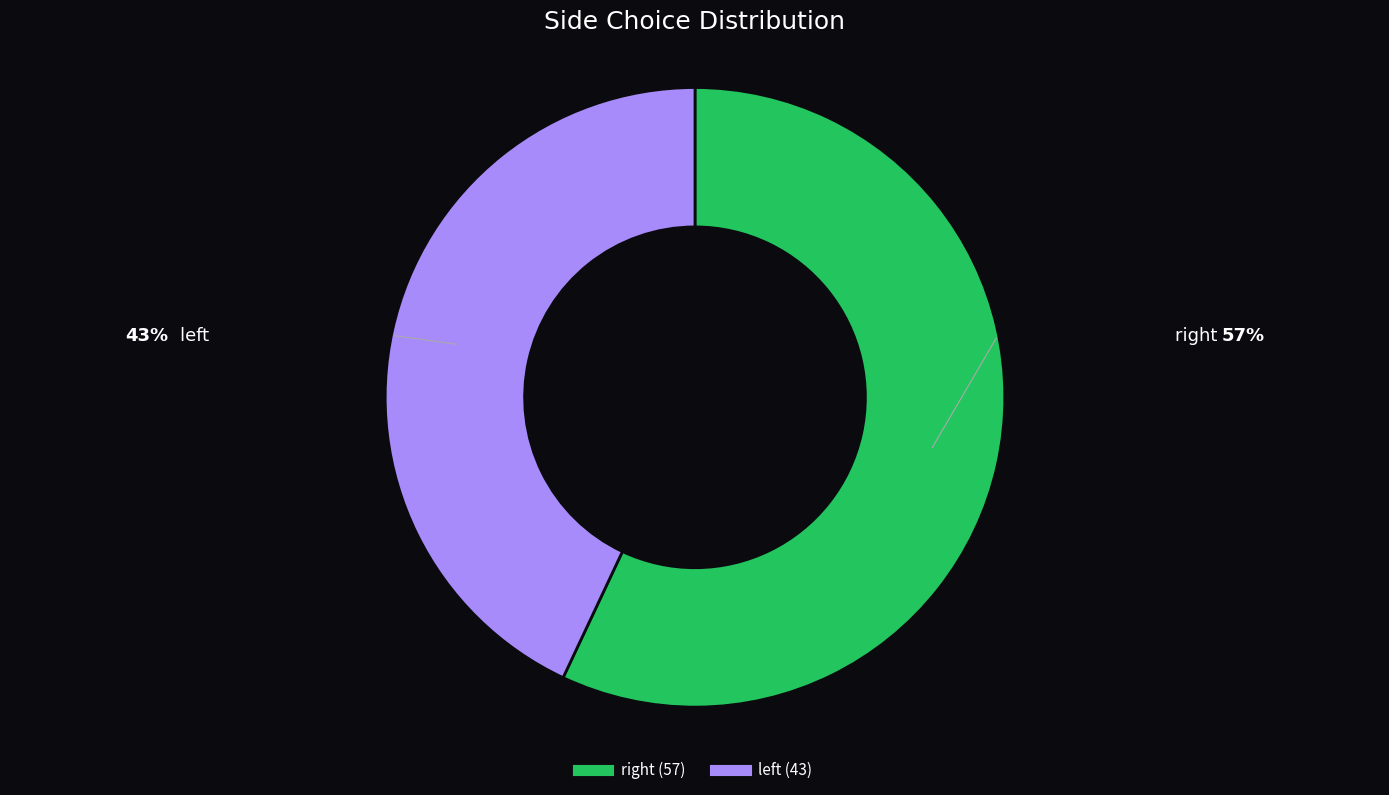

Rank the categories by value from highest to lowest.

right, left